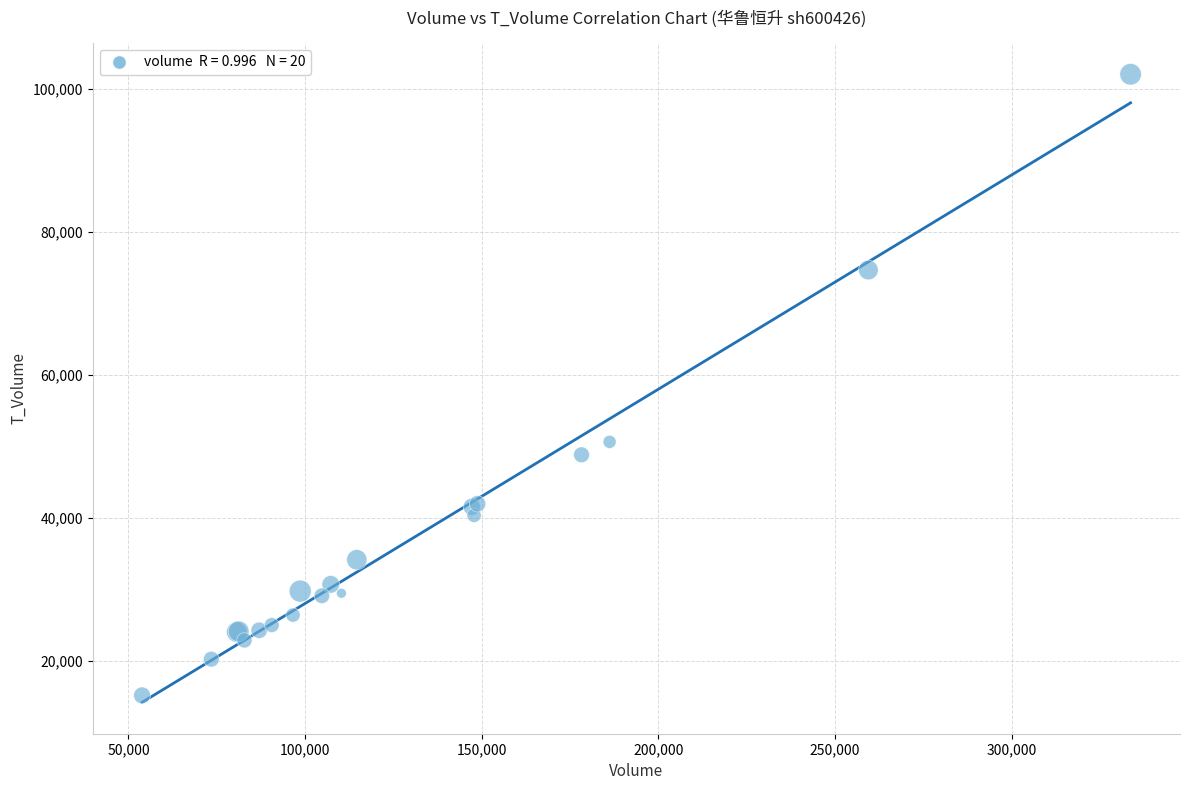

What Y value in the scatter plot is closest to 58634?

50658